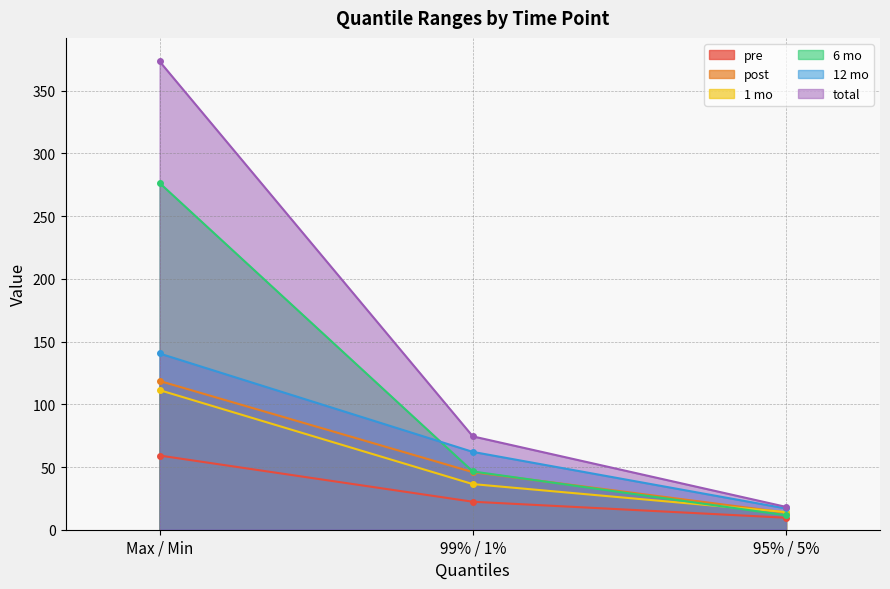

Which has a higher value, Max / Min or 99% / 1%?

Max / Min